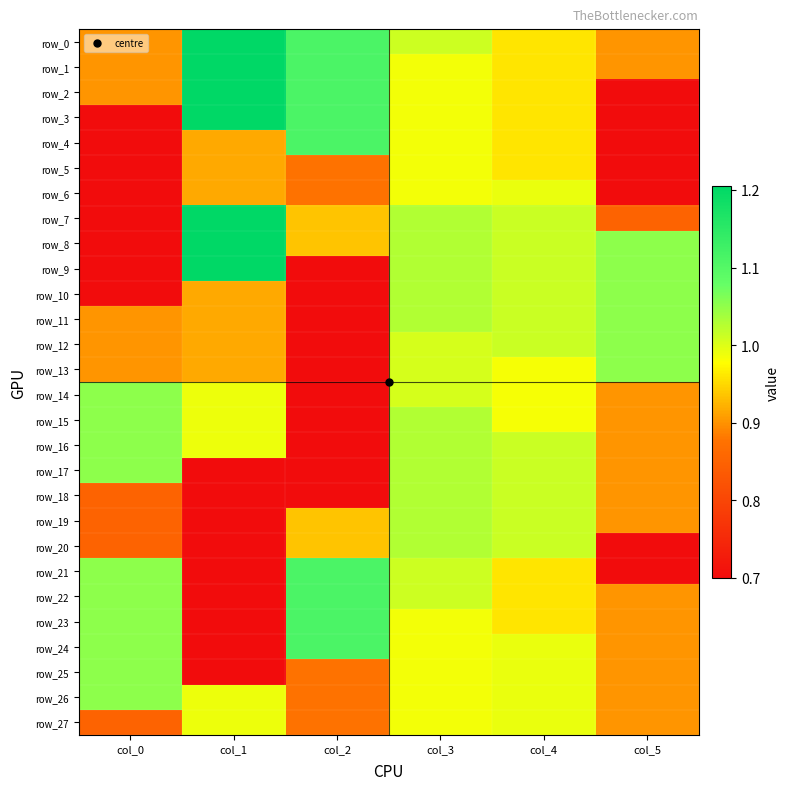

Is the value of row_27 at col_3 greater than the value of row_21 at col_4?

Yes